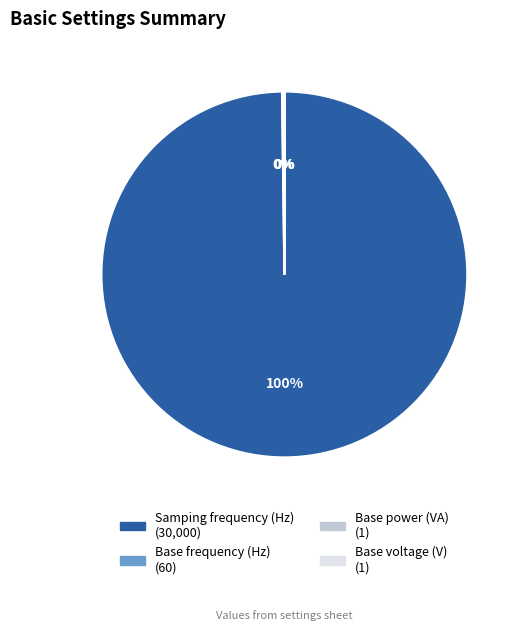

Does any single category account for the majority?

Yes